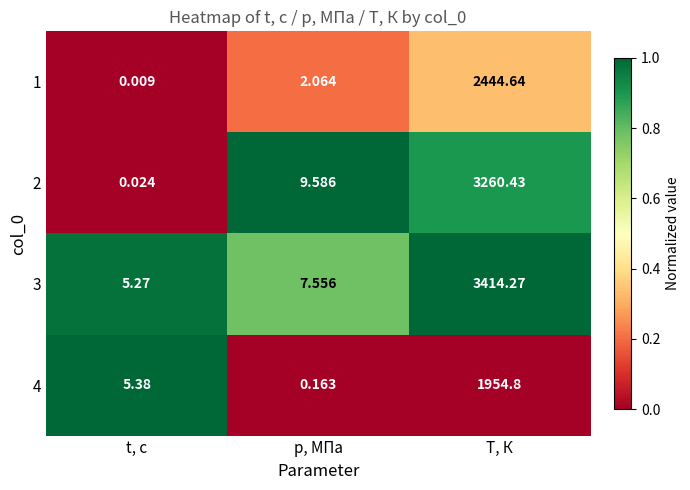

At which category is the sum across all series the highest?

T, К